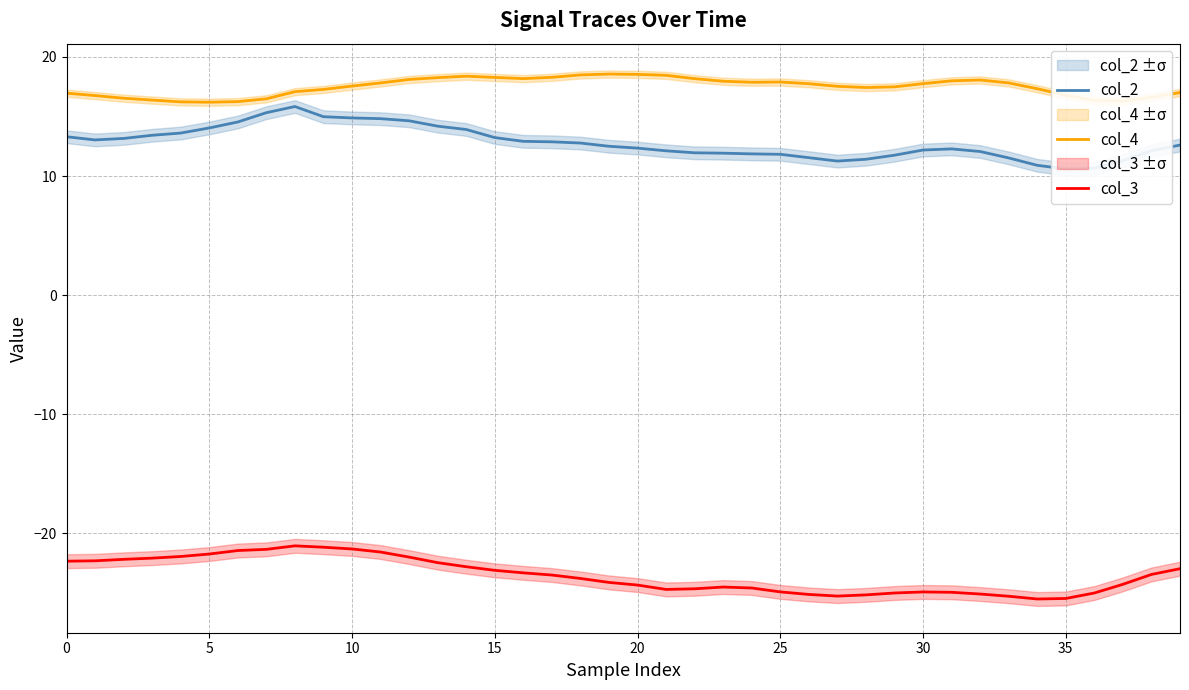

At which label is col_4 closest to 17?

39